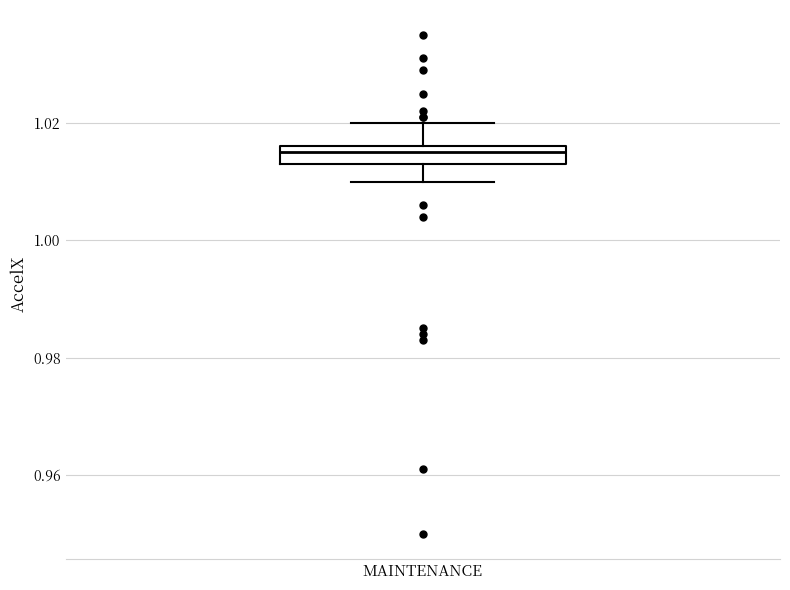

Where is the upper edge of the box for MAINTENANCE on the y-axis? The values are not printed on the chart, so give them approximately, as read against the axis.

1.016